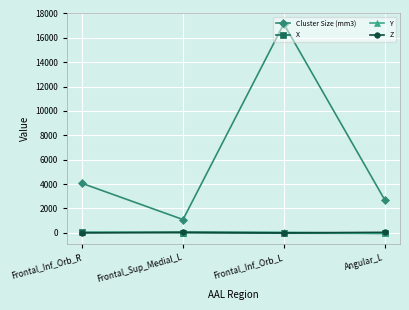

Which series changed the most between Frontal_Inf_Orb_R and Frontal_Inf_Orb_L?

Cluster Size (mm3)